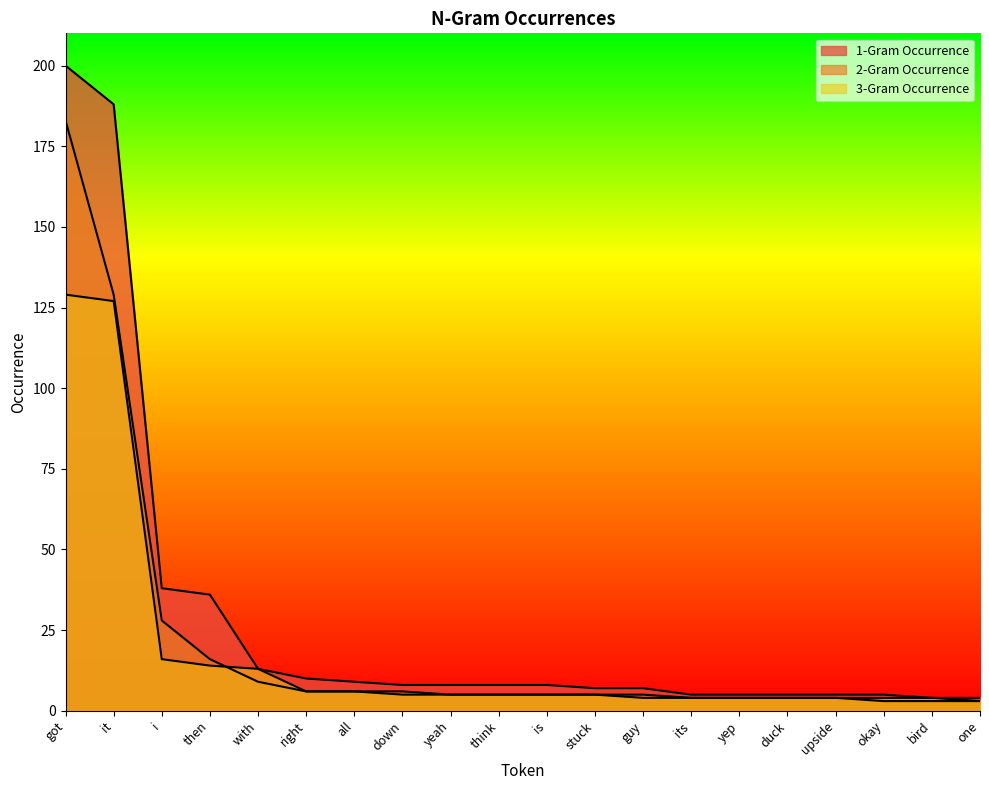

What is the value of the 3-Gram Occurrence point at the 10th from the left?

5